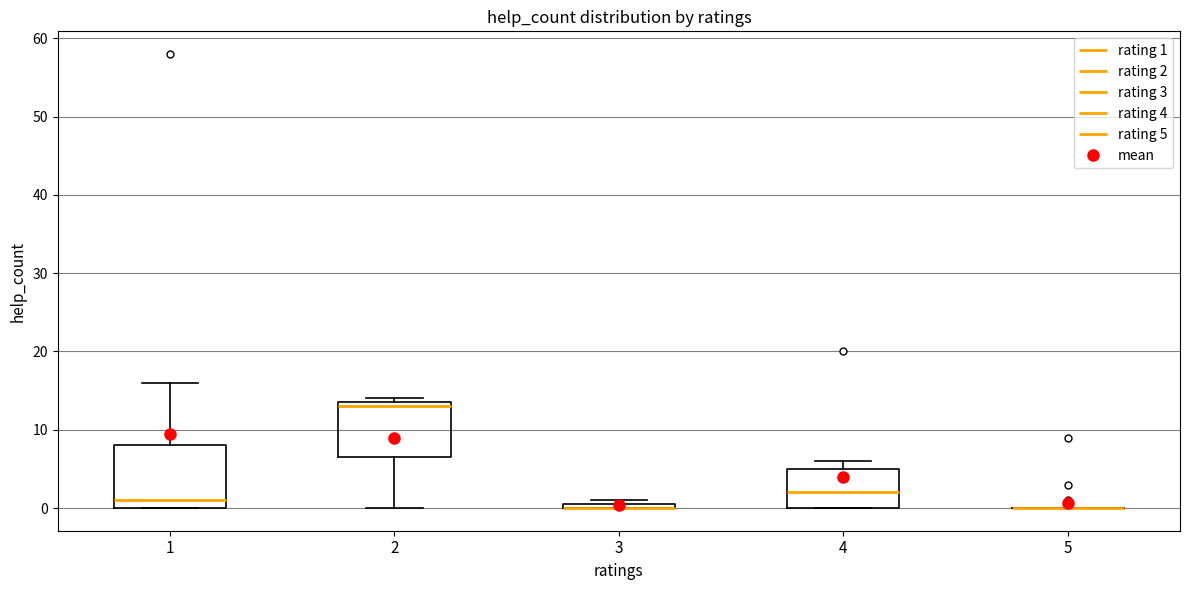

Where is the upper edge of the box at x = 3 on the y-axis? The values are not printed on the chart, so give them approximately, as read against the axis.

1